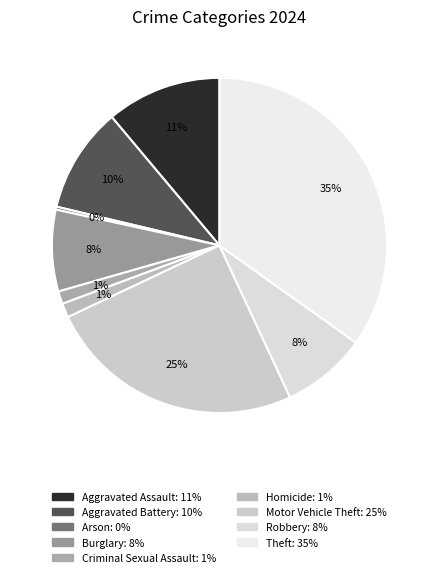

How many segments does this pie chart have?

9